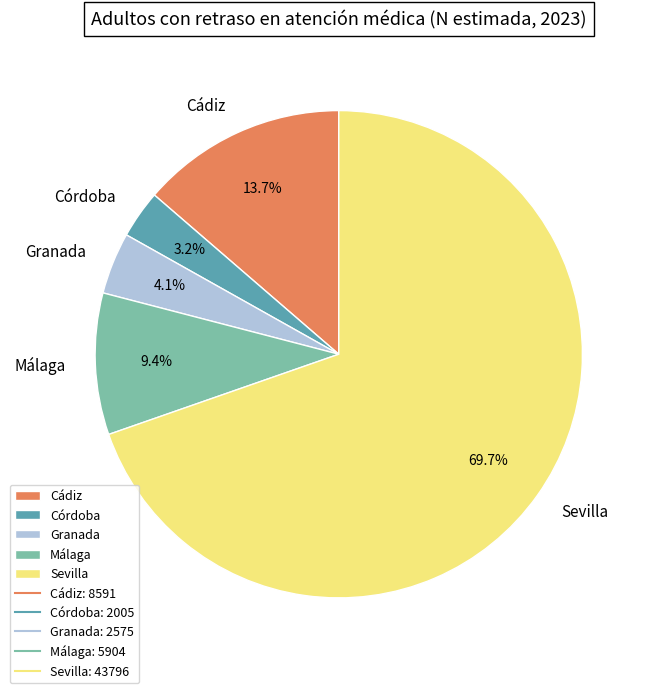

Which category has the smallest portion of the pie?

Córdoba